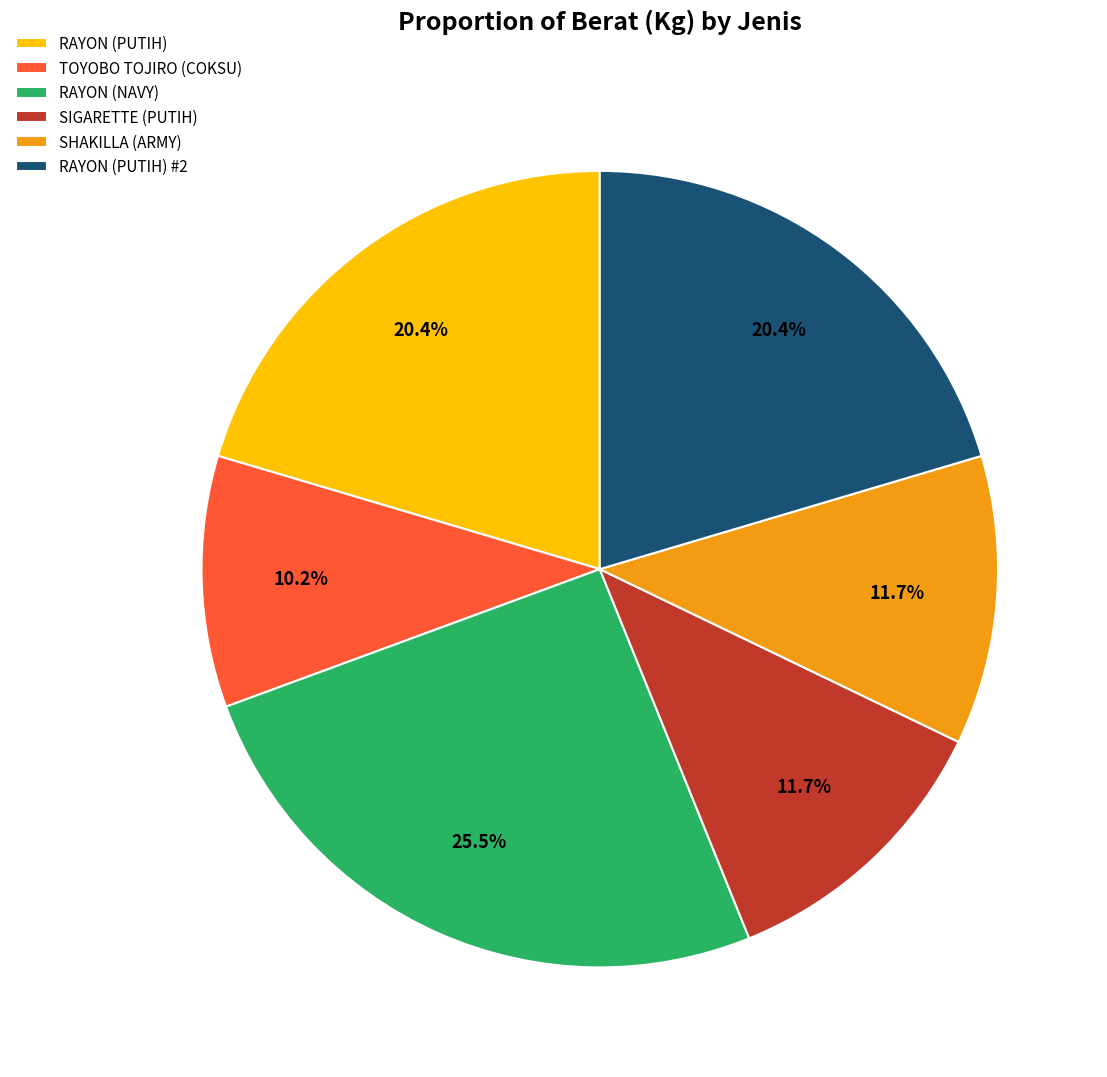

Approximately how many times larger is the value at TOYOBO TOJIRO (COKSU) compared to RAYON (PUTIH) #2?

0.5